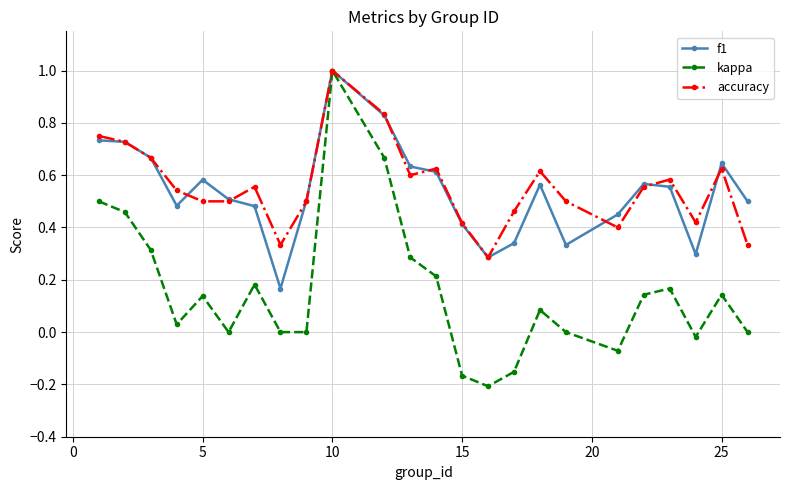

Which series has the widest spread of values?

kappa